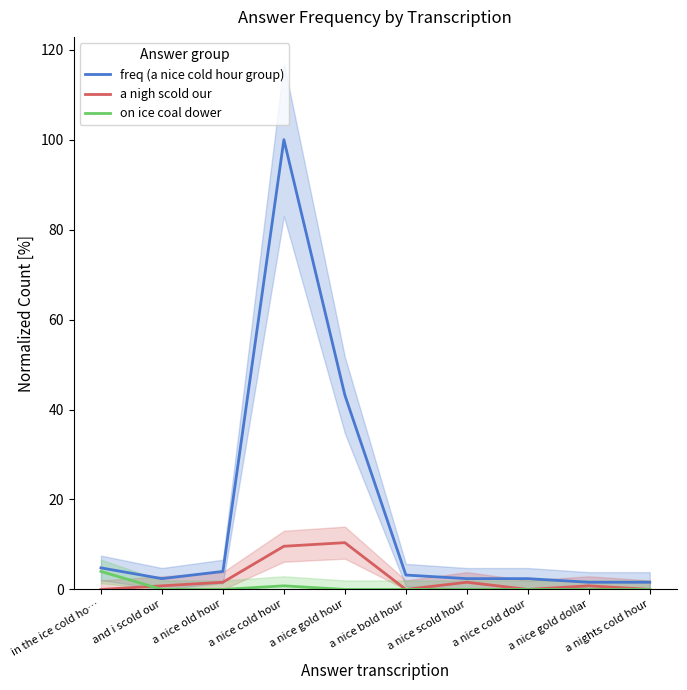

Where do a nigh scold our and on ice coal dower first cross each other?

in the ice cold ho… and and i scold our